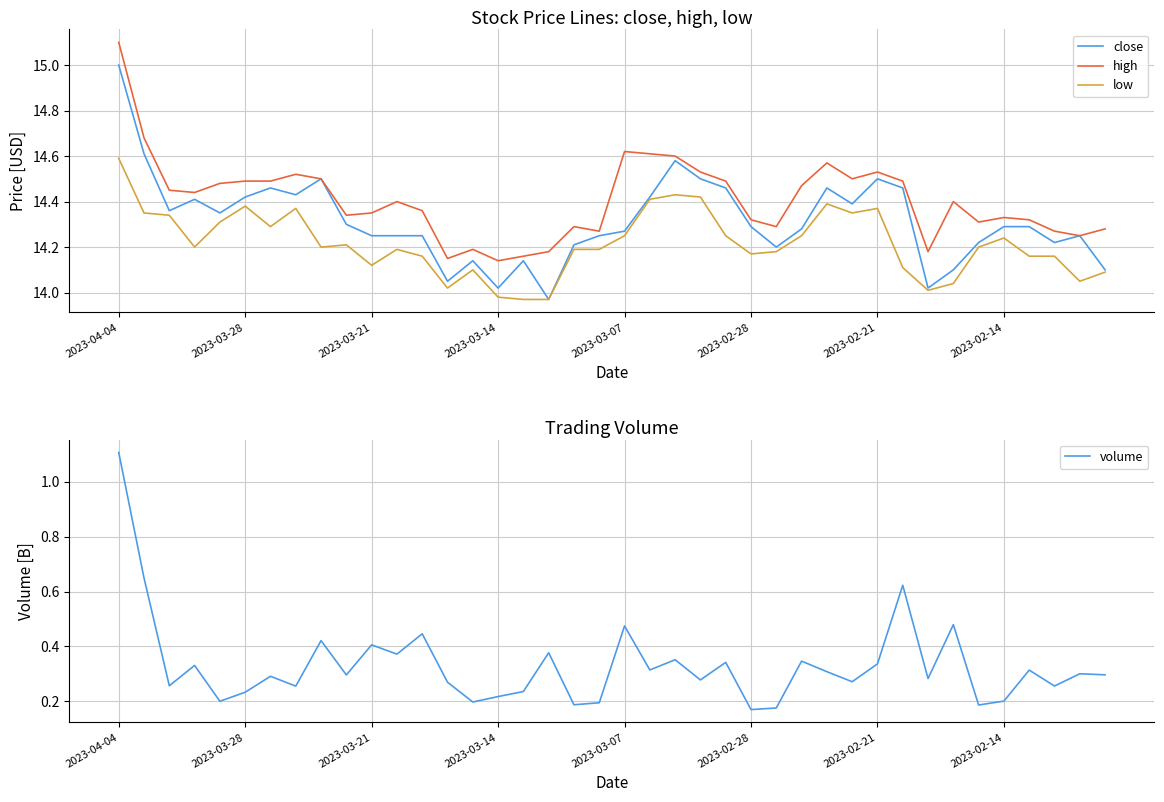

What is the highest value of the high series?

15.1